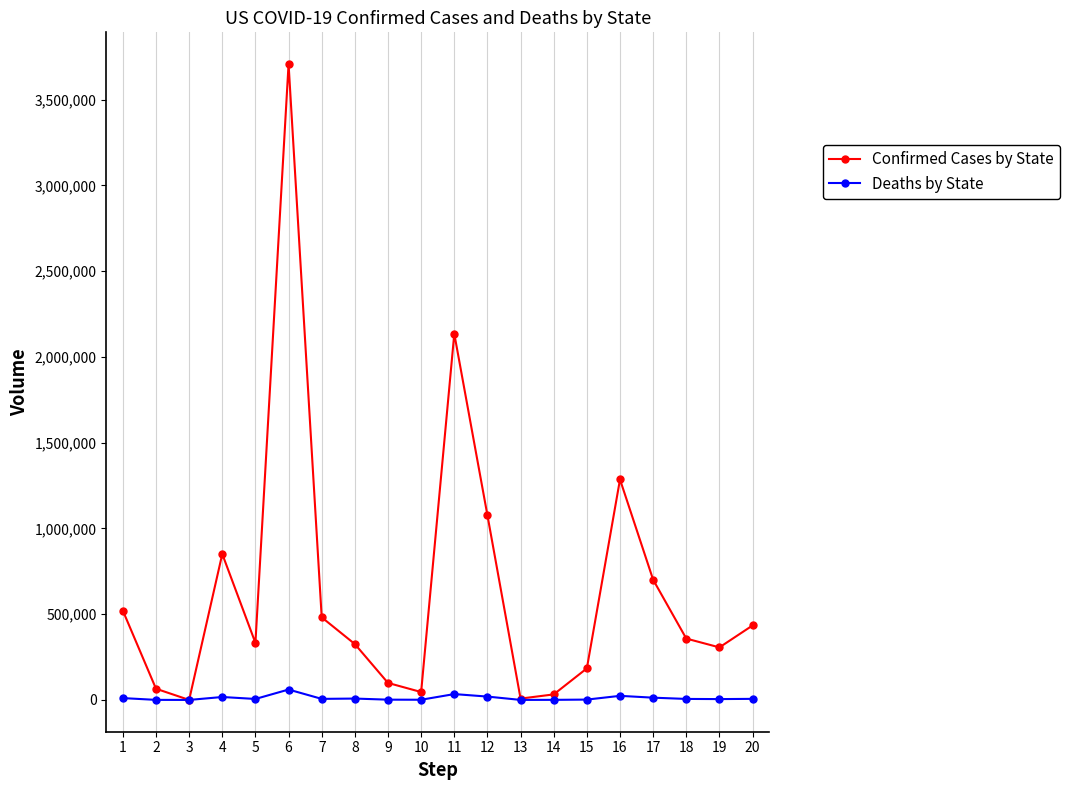

List the series in order of their peak value, lowest first.

Deaths by State, Confirmed Cases by State